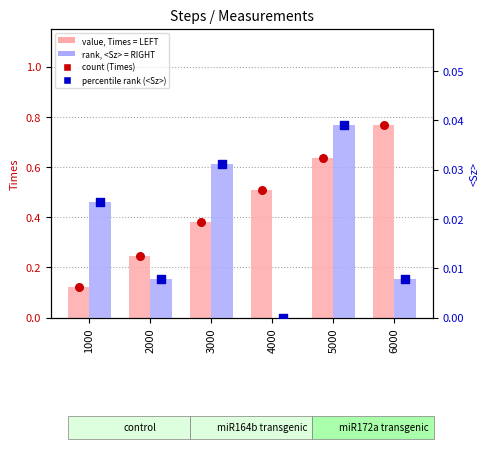

Is the value of value, Times (left) at 1000 greater than the value of percentile rank (<Sz>) at 5000?

Yes